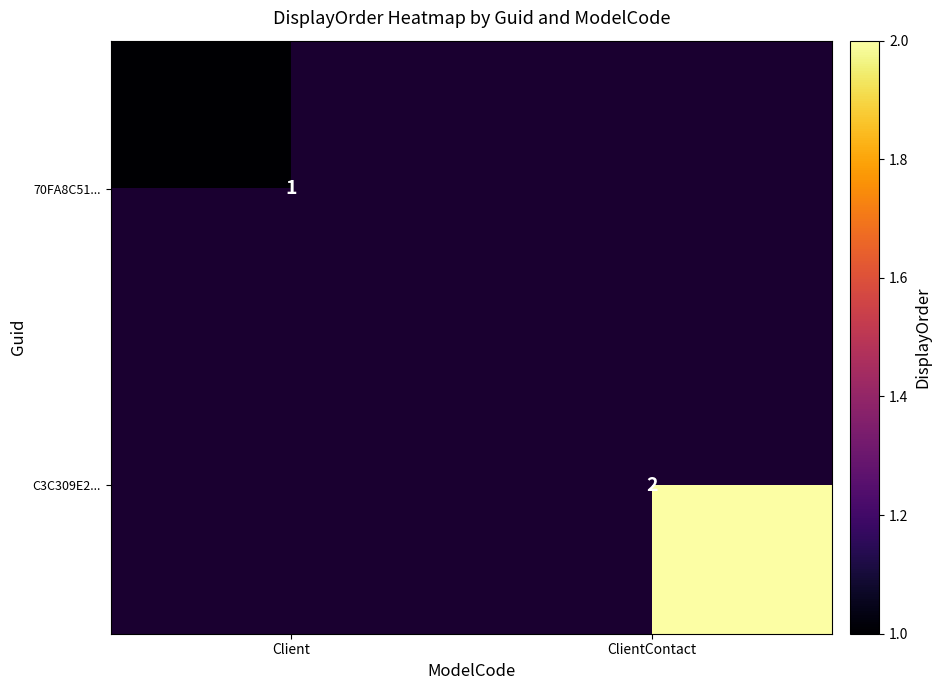

Count the number of data series in this chart.

2